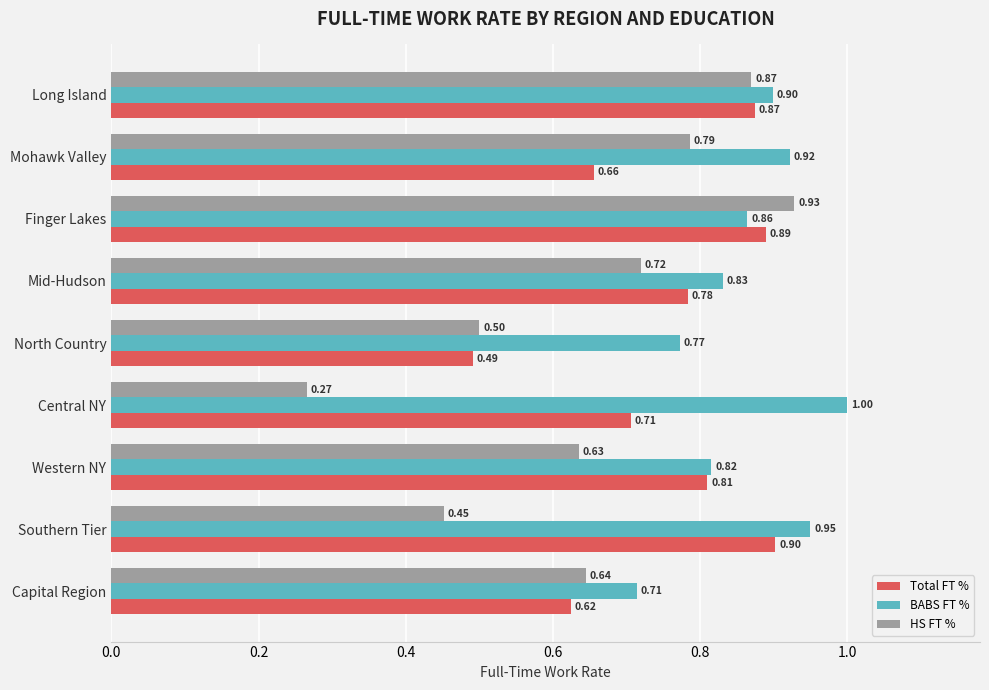

At which label is HS FT % closest to 0?

Central NY